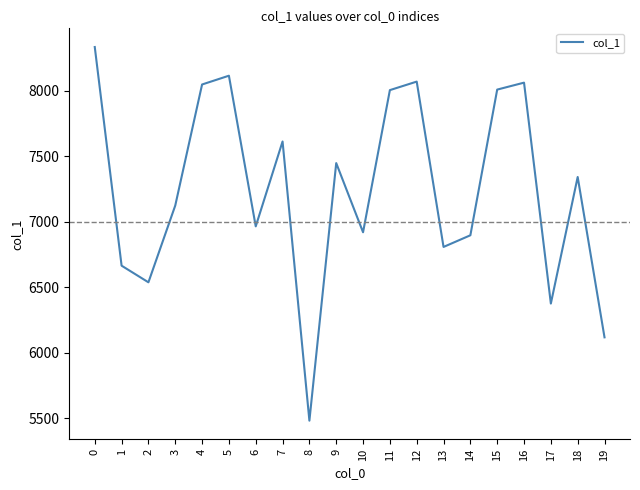

What is the difference between the values at 8 and 3?

1642